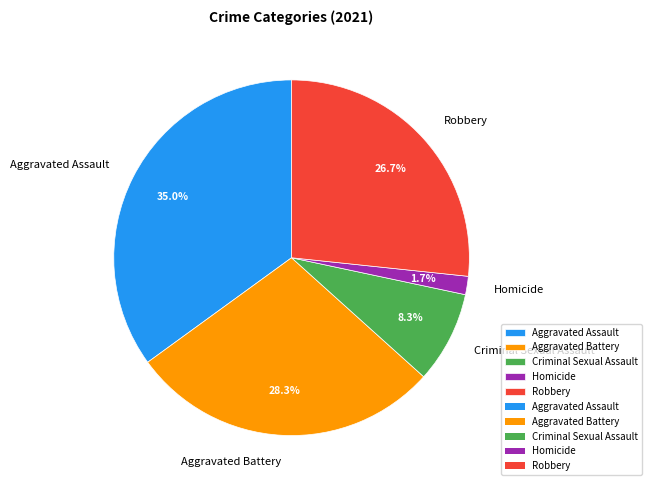

To the nearest percent, what percentage of the pie is Robbery?

27%